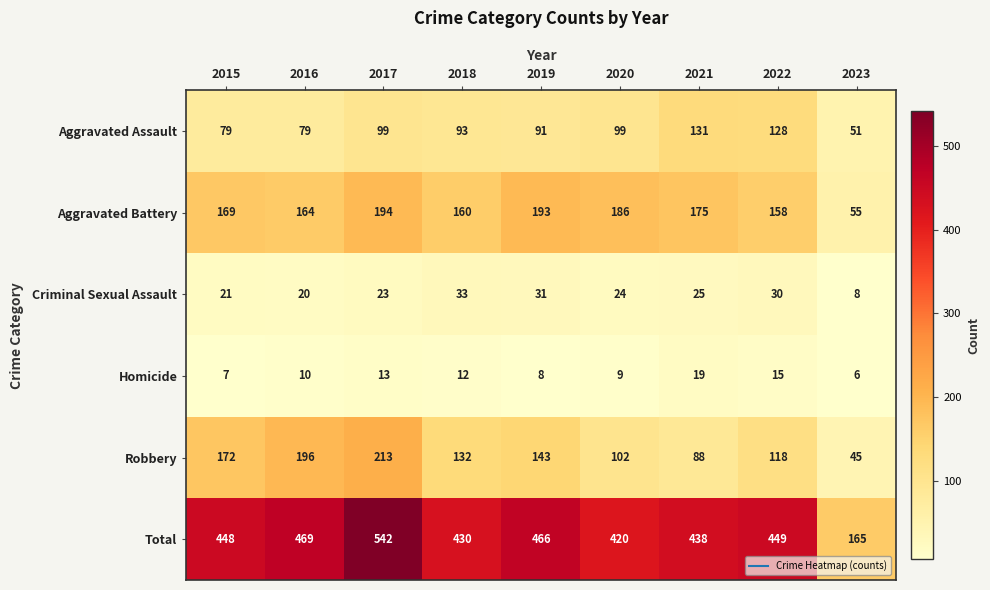

Is it true that Aggravated Battery equals 164 at 2016?

True